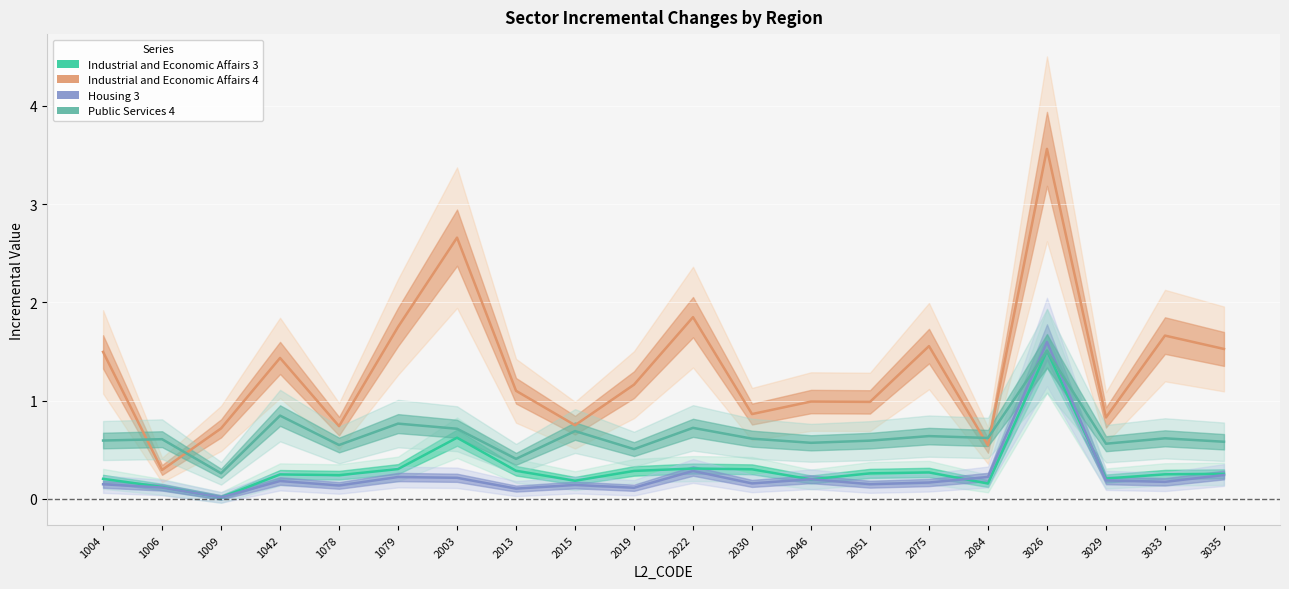

The Industrial and Economic Affairs_4_inc series shows 0.8 at 2015. True or false?

True